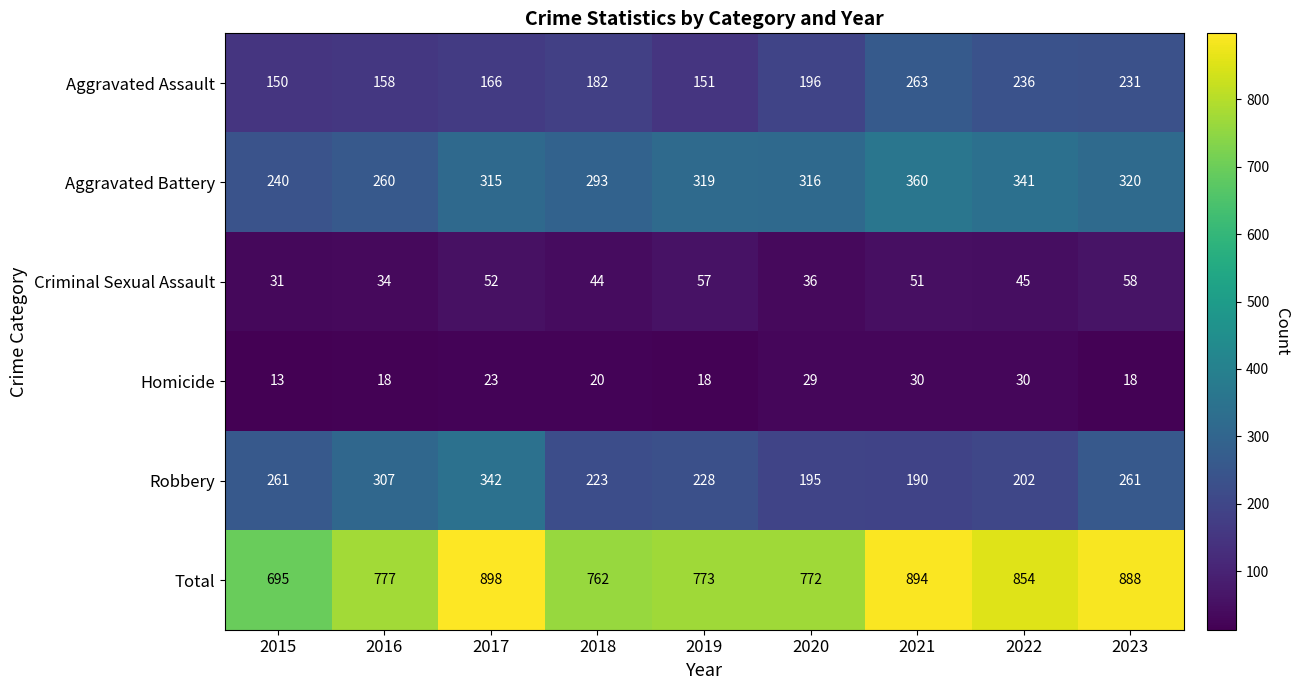

Which label corresponds to the smallest value in the chart?

2015